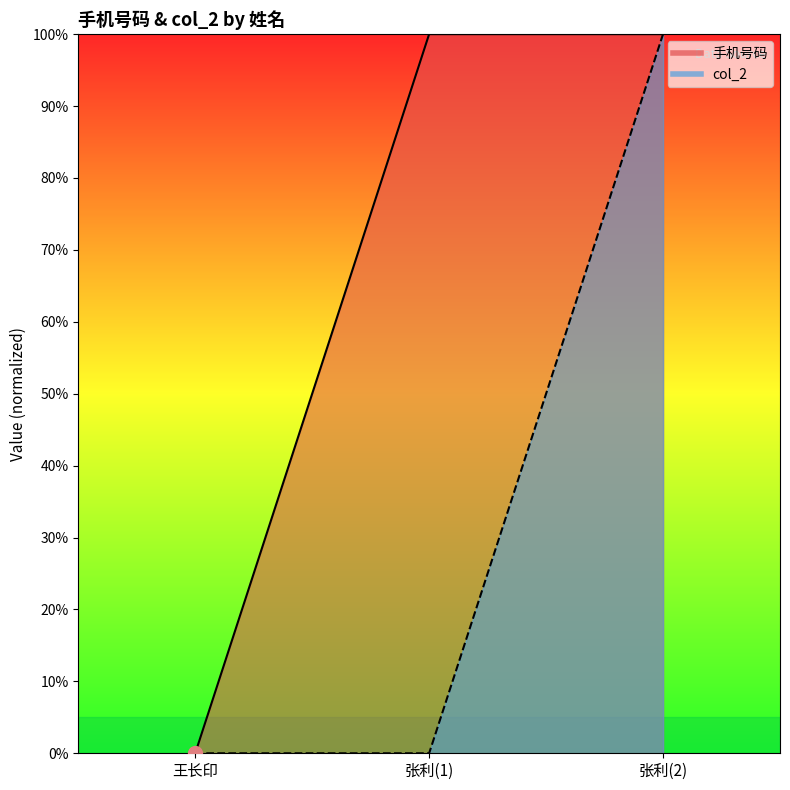

True or false: 手机号码 has a value of 56 at 张利(1).

False